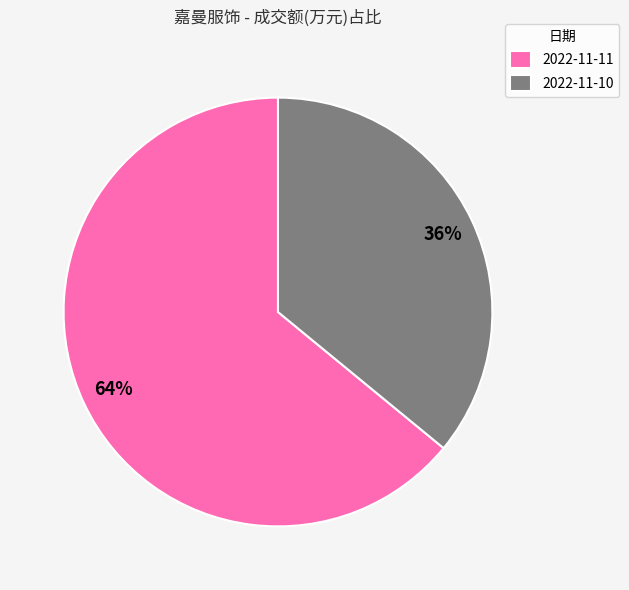

True or false: 2022-11-10 accounts for 28% of the total.

False